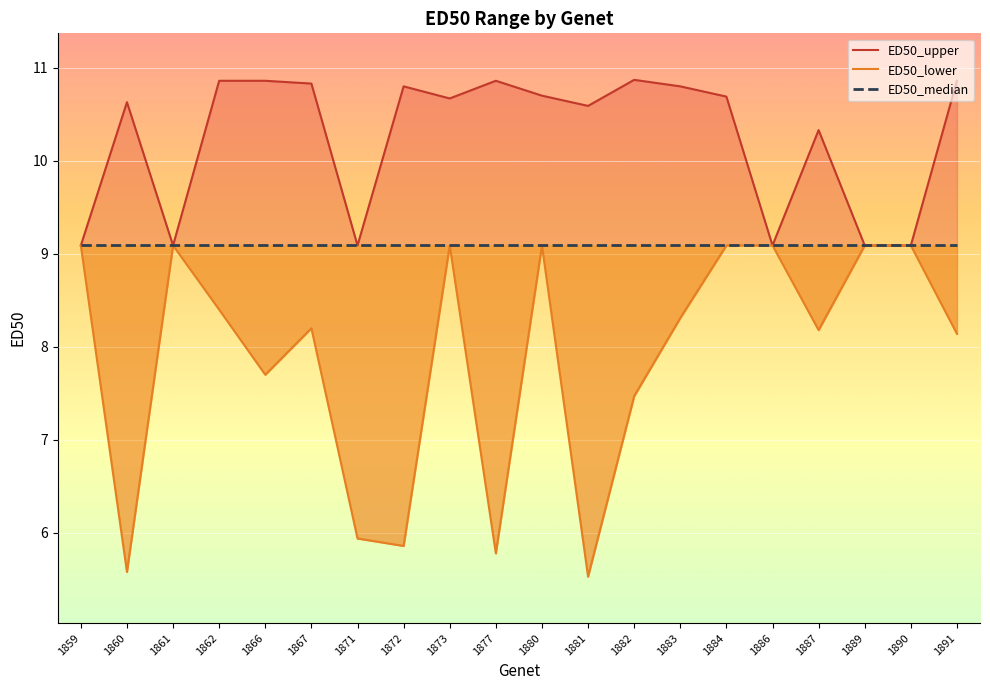

Reading right to left, transcribe all the data shown in this chart.

ED50_upper: 10.9	9.1	9.1	10.3	9.1	10.7	10.8	10.9	10.6	10.7	10.9	10.7	10.8	9.1	10.8	10.9	10.9	9.1	10.6	9.1
ED50_lower: 8.1	9.1	9.1	8.2	9.1	9.1	8.3	7.5	5.5	9.1	5.8	9.1	5.9	5.9	8.2	7.7	8.4	9.1	5.6	9.1
ED50_median: 9.1	9.1	9.1	9.1	9.1	9.1	9.1	9.1	9.1	9.1	9.1	9.1	9.1	9.1	9.1	9.1	9.1	9.1	9.1	9.1